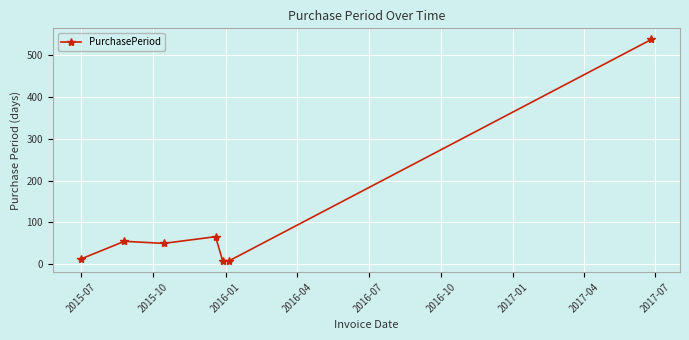

True or false: there are more than 2 points higher than both neighbors.

False